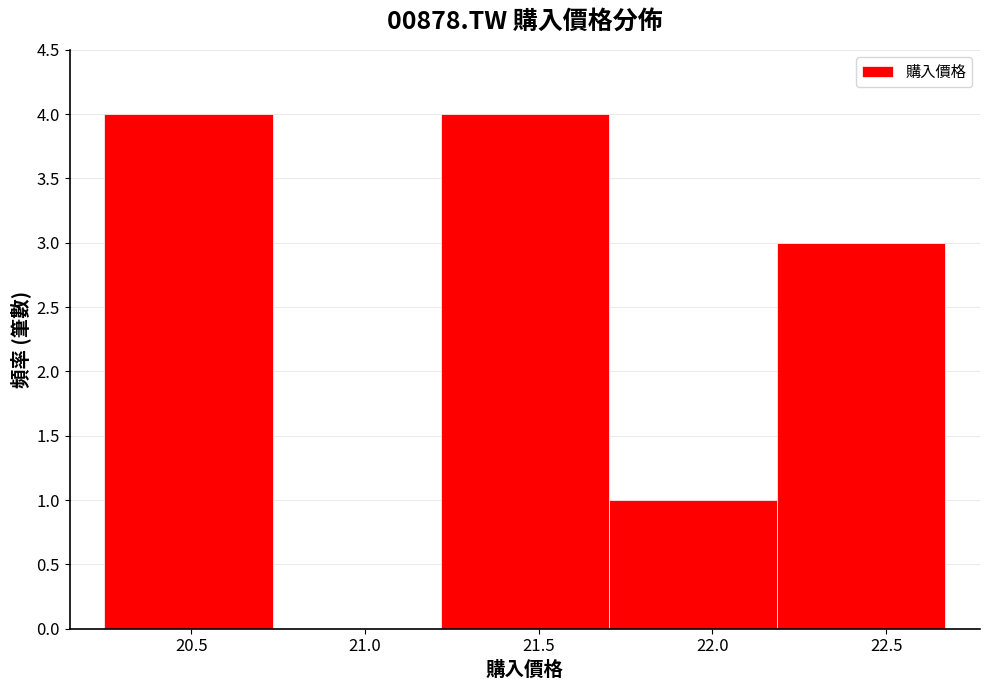

Reading left to right, transcribe this chart: for each bar, give the range it covers on the x-axis and its height. Neither the bar edges nor the heights are printed on the chart, so give them approximately, as read against the axes.

20.25 to 20.75: 4
20.75 to 21.20: 0
21.20 to 21.70: 4
21.70 to 22.20: 1
22.20 to 22.65: 3